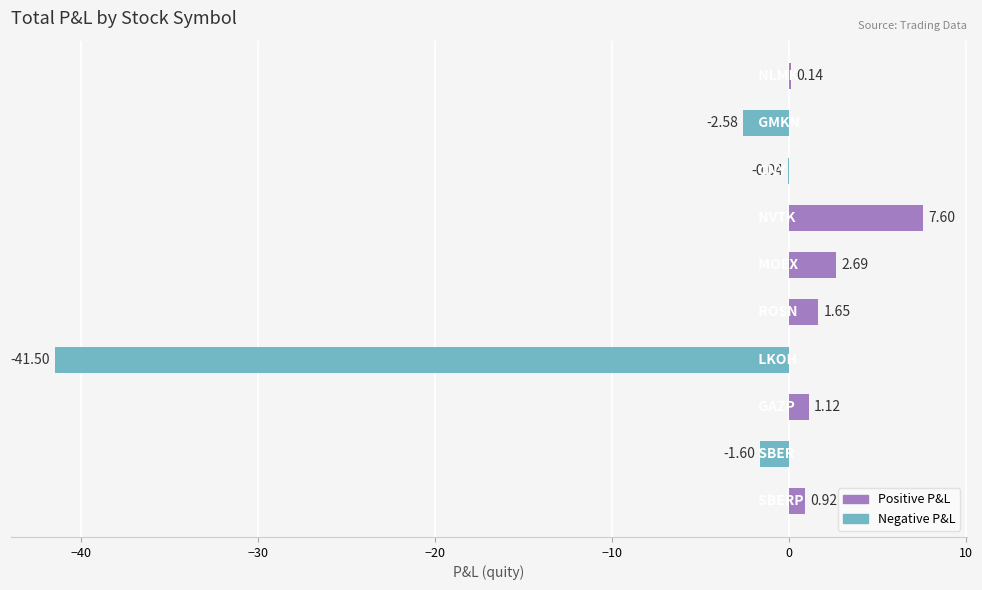

What is the sum of all values?

-31.6